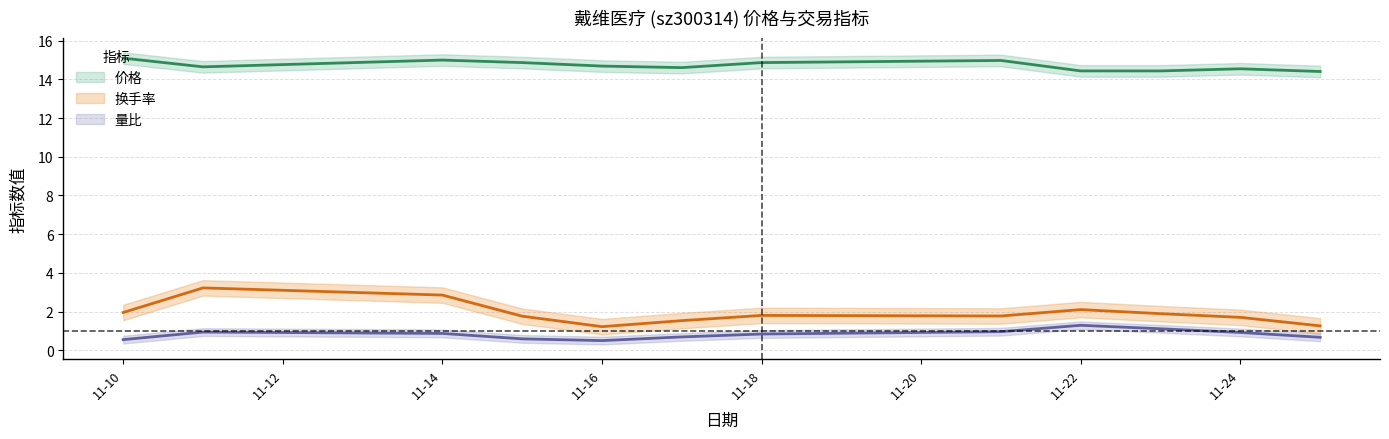

What is the sum of the 量比 values at 2022-11-16 and 2022-11-15?

1.1